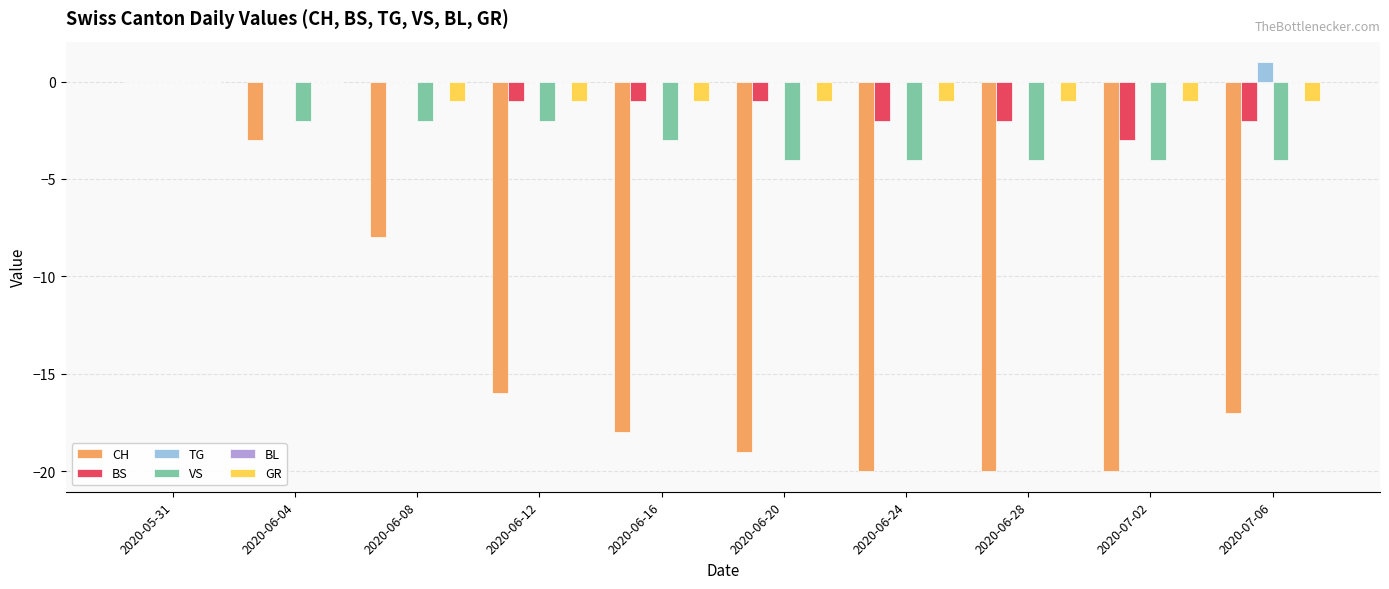

How many values in the VS series exceed -3?

4